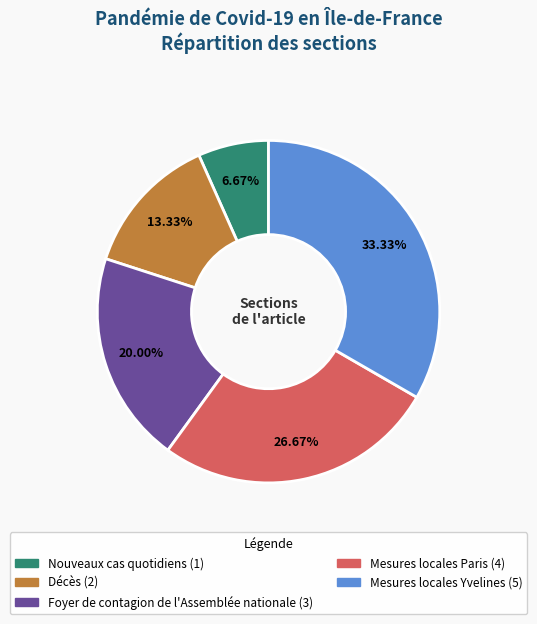

What is the smallest slice in the pie chart?

Nouveaux cas quotidiens